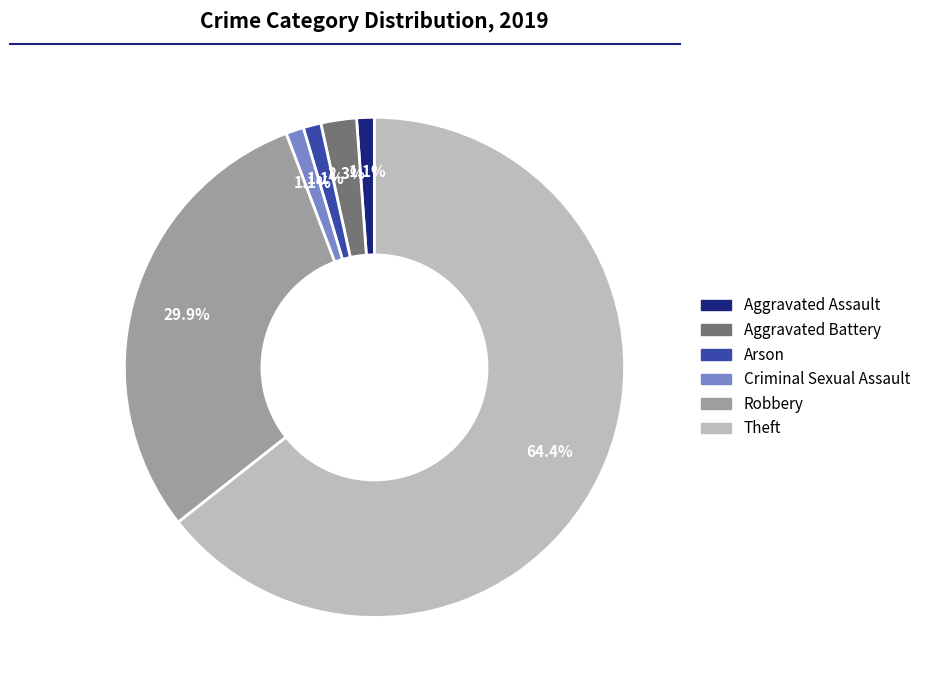

How many slices are in this pie chart?

6